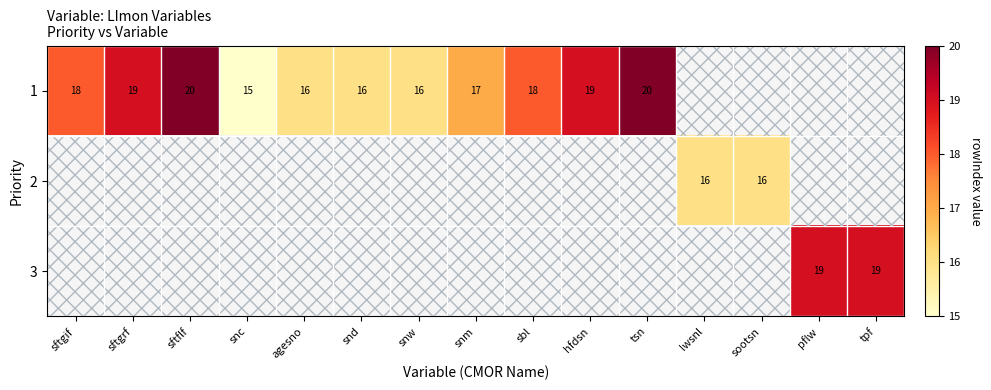

True or false: 3 has a value of 19 at pflw.

True